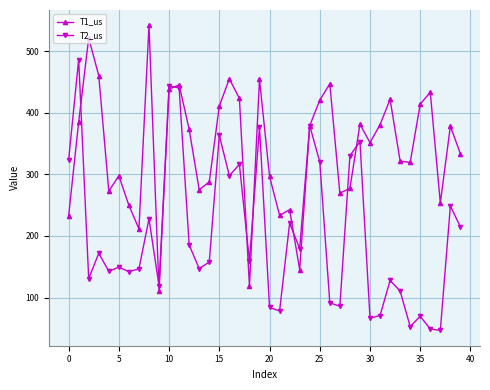

Rank the series by their maximum value, from highest to lowest.

T1_us, T2_us